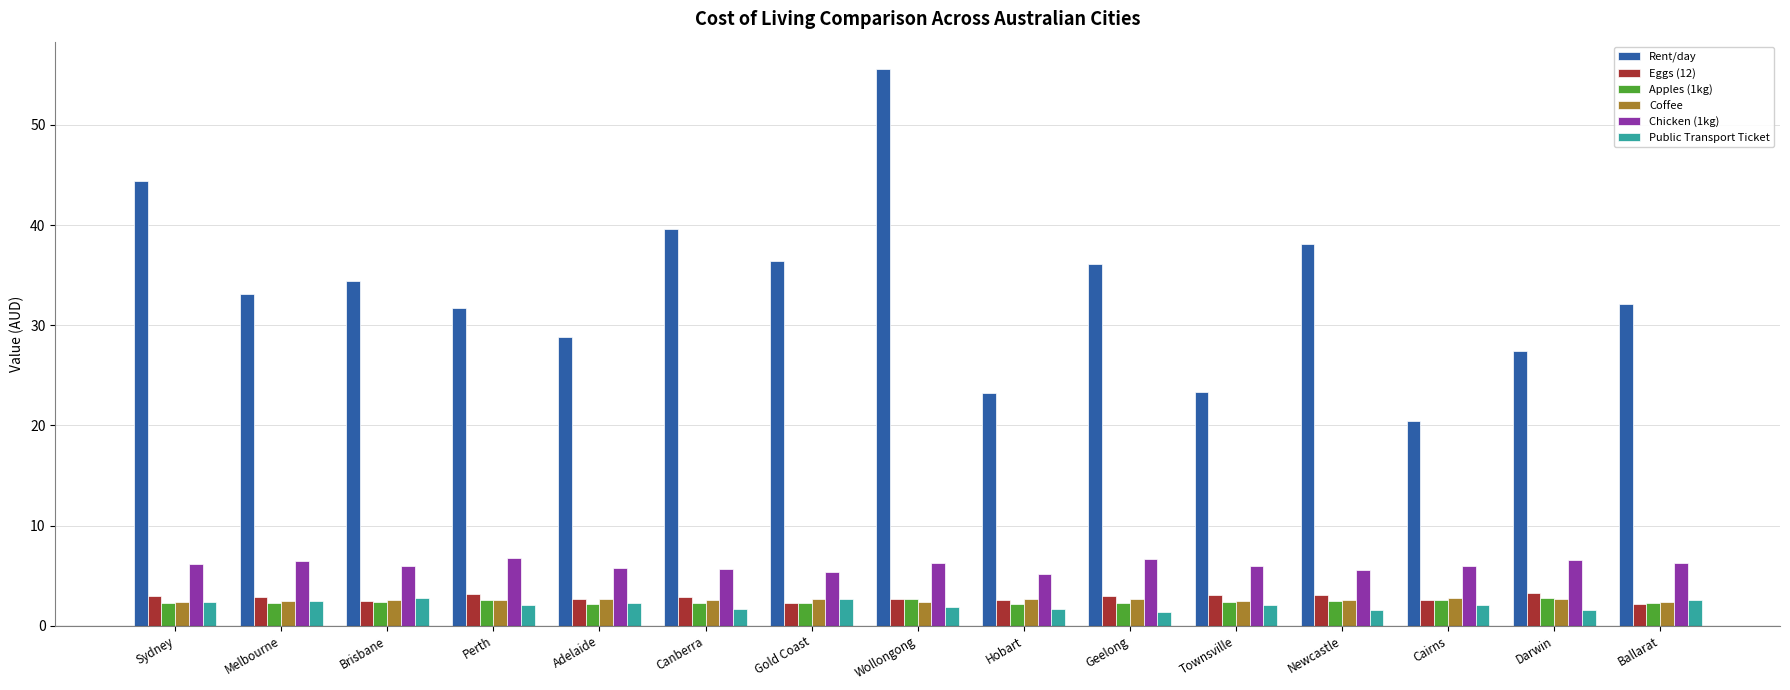

The Coffee series shows 2.6 at Newcastle. True or false?

True